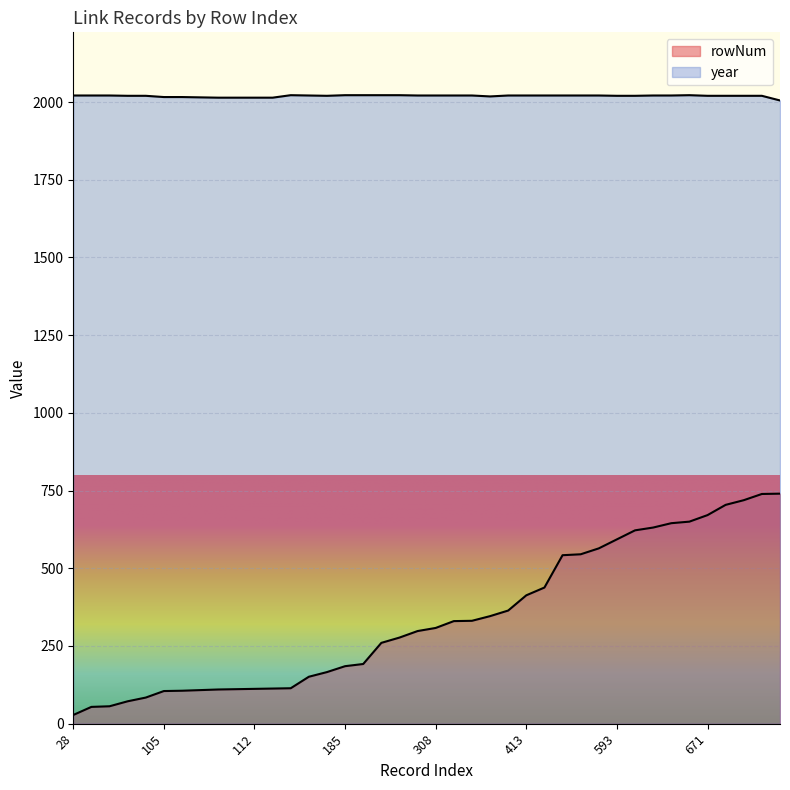

True or false: year has a value of 2998 at 564.

False